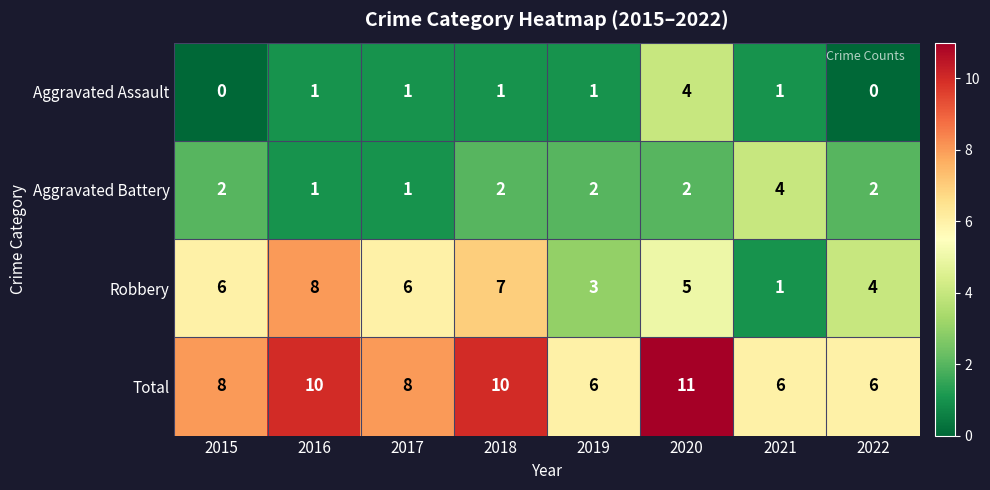

Count the Aggravated Battery values in the range 2 to 3.

5